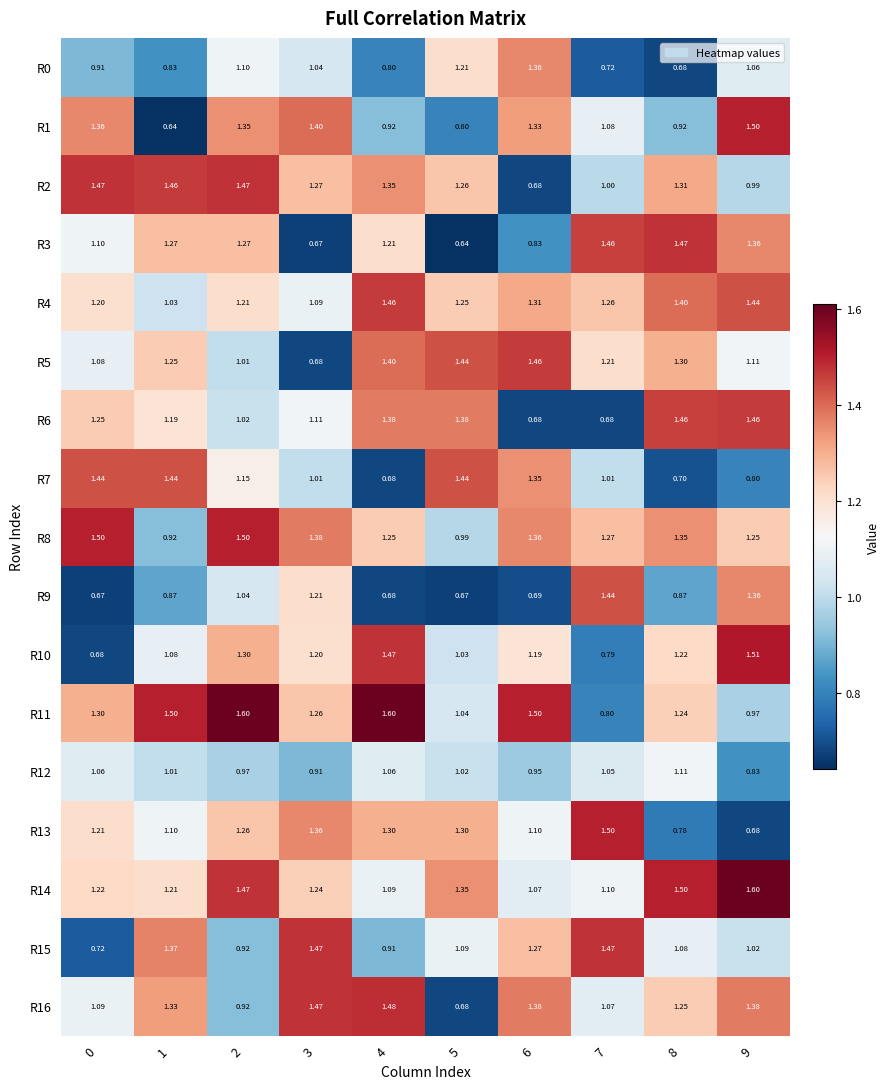

Is the value of R7 at 4 greater than the value of R14 at 7?

No